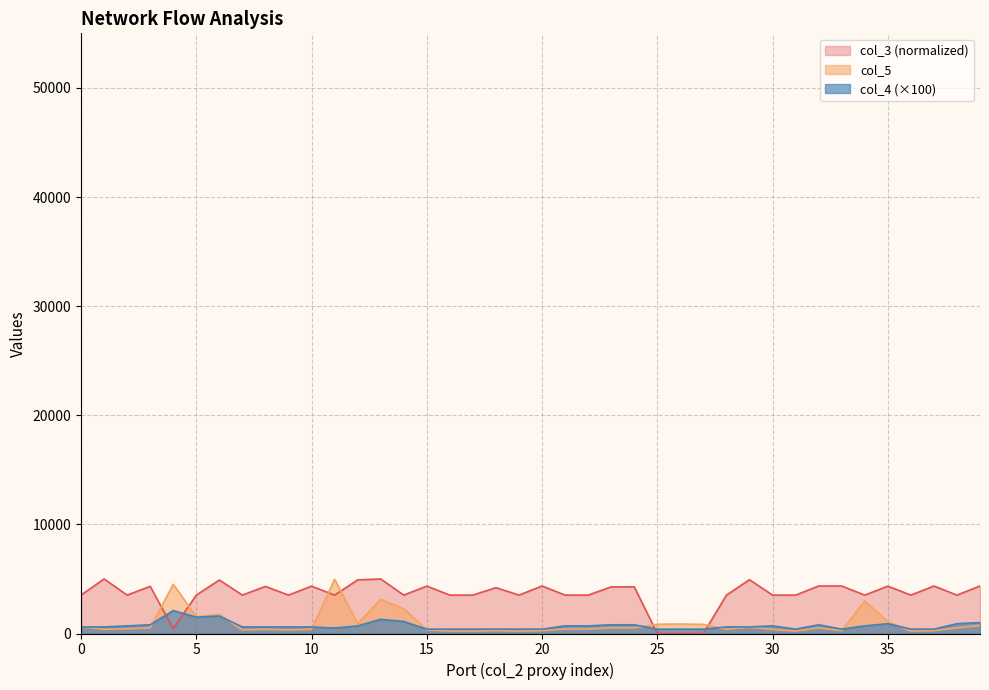

What are all the series names shown in the legend?

col_3 (normalized), col_5, col_4 (×100)